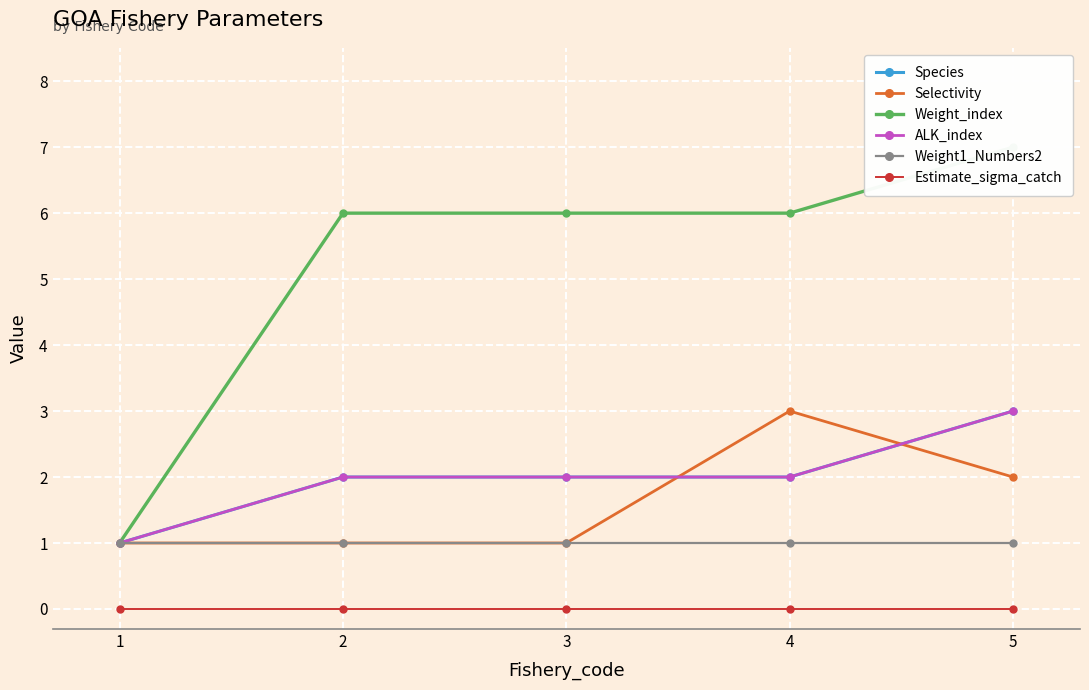

Rank the series by their maximum value, from highest to lowest.

Weight_index, Species, Selectivity, ALK_index, Weight1_Numbers2, Estimate_sigma_catch